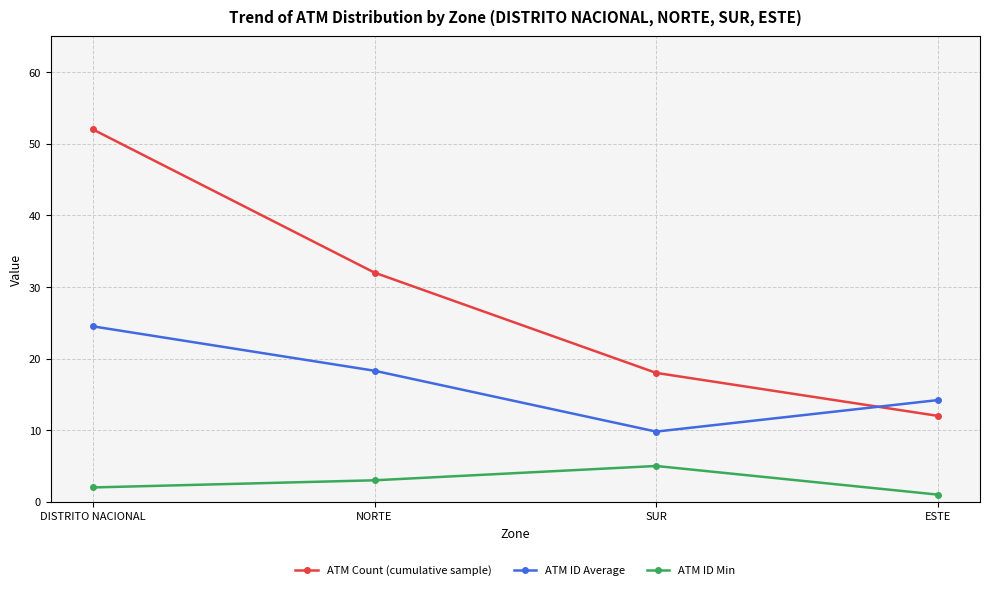

Does the chart have visible grid lines?

Yes